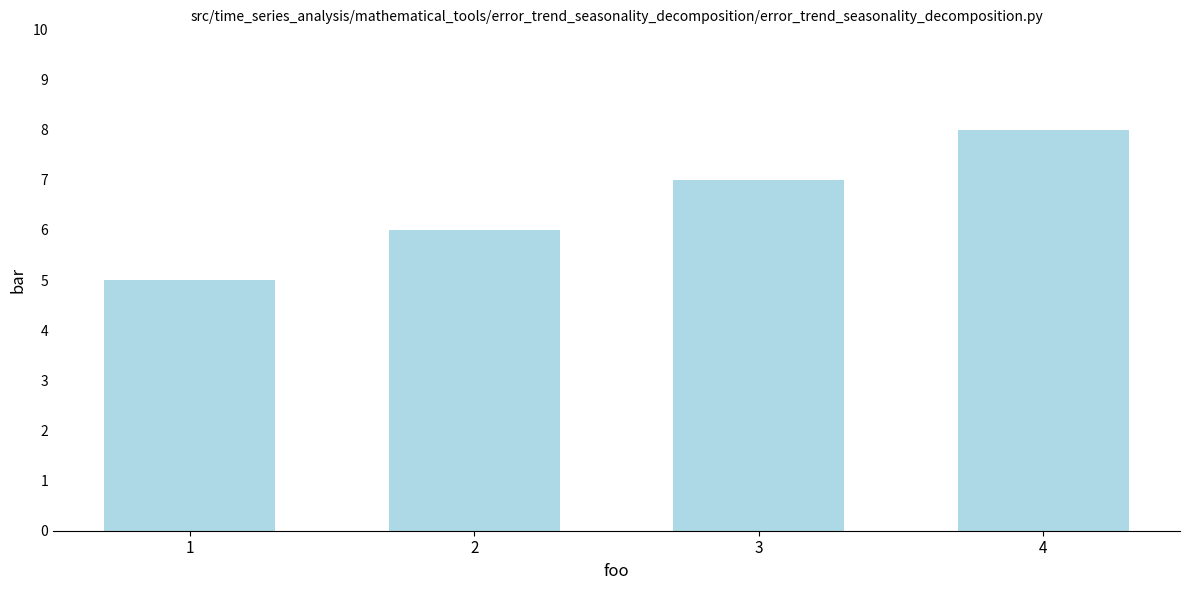

What value does the data have at 2?

6